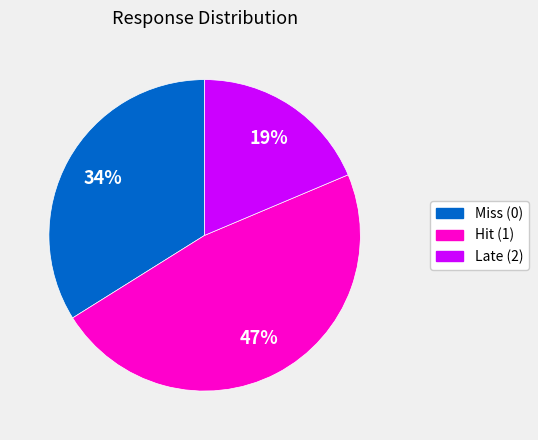

To the nearest percent, what is the combined percentage of Hit (1) and Miss (0)?

81%